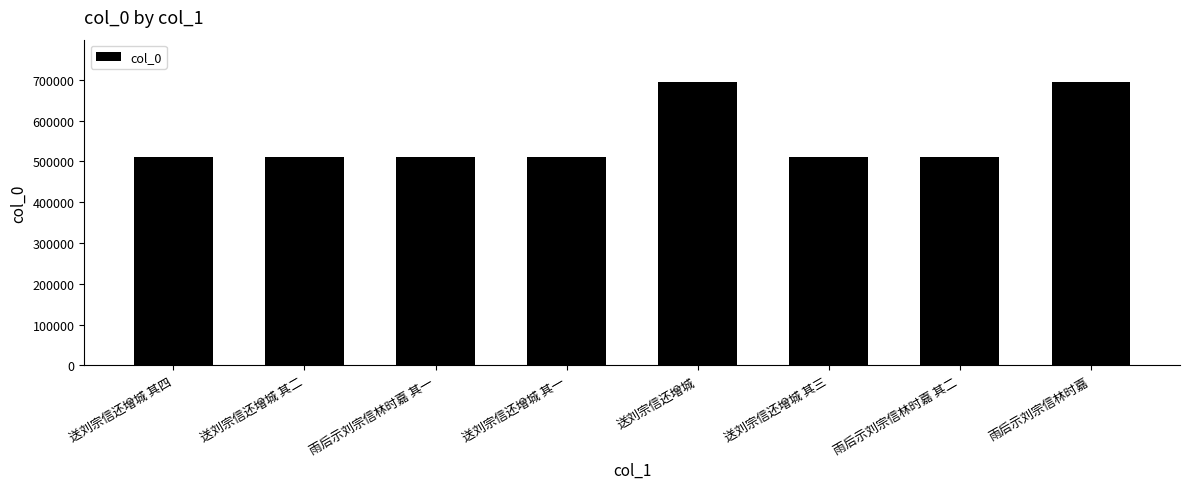

The value at 送刘宗信还增城 is 694373. True or false?

True